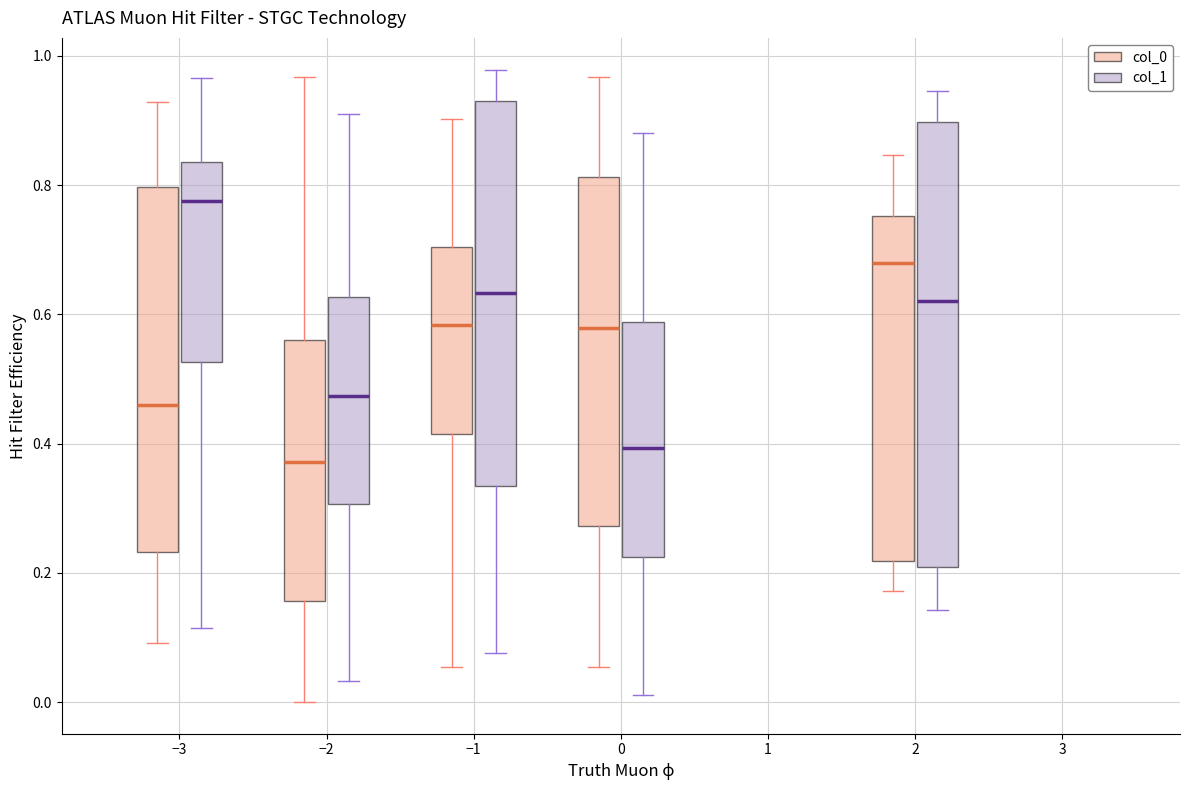

Where does the lower whisker of the box for −1 (col_1) end on the y-axis? The values are not printed on the chart, so give them approximately, as read against the axis.

0.08